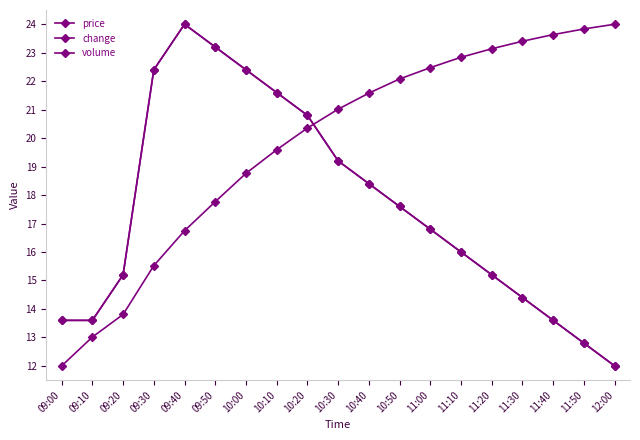

At which label does volume first exceed 21?

10:30